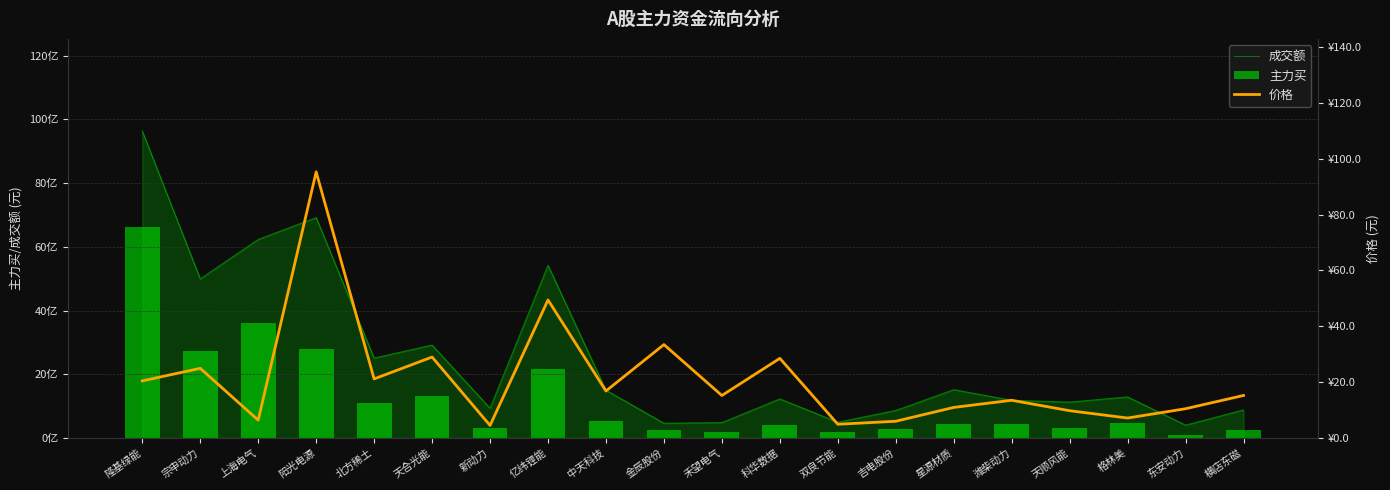

What is the sum of all 主力买 values?

24617704894.0